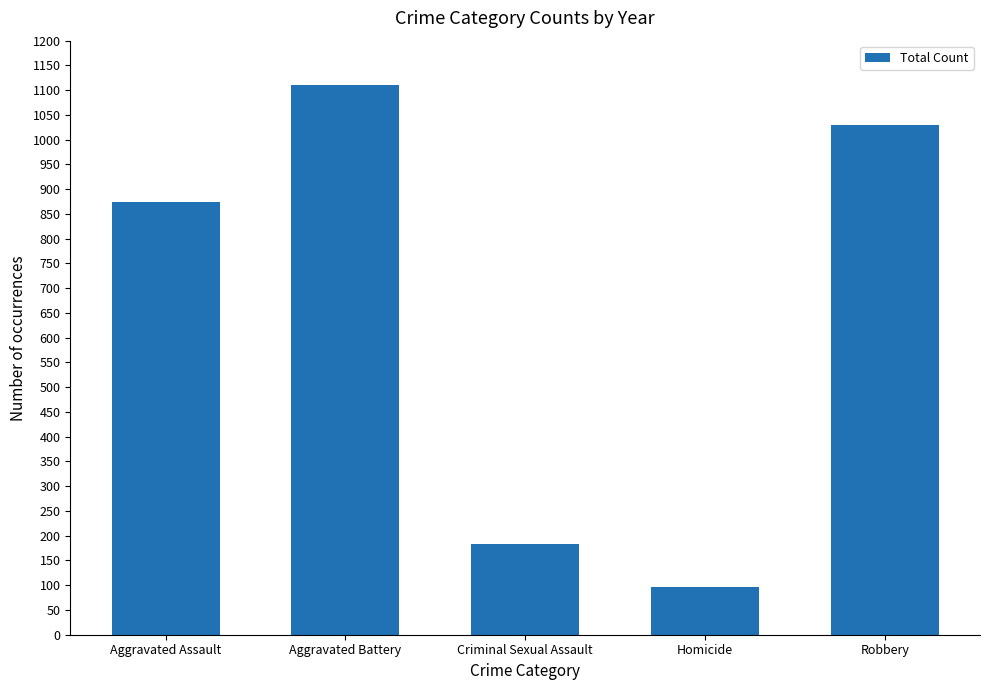

What is the sum of the values at Aggravated Assault and Aggravated Battery?

1985